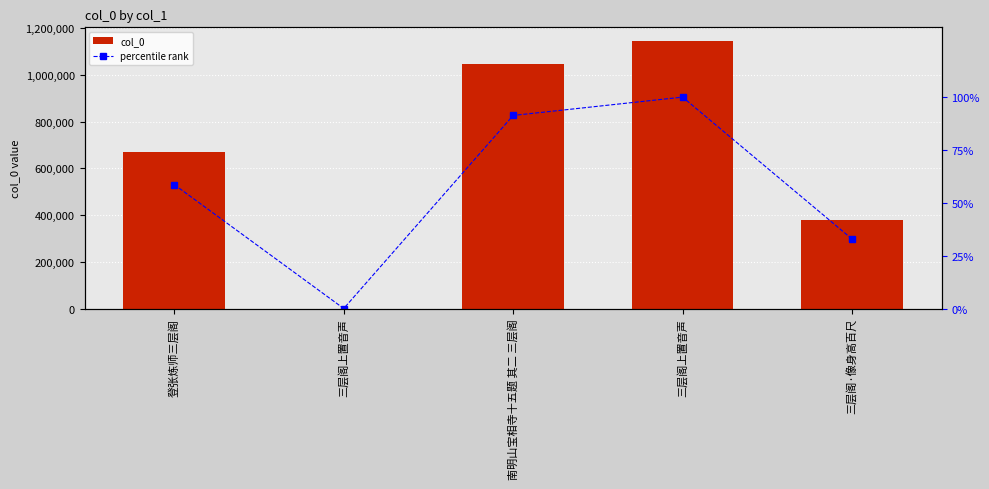

At which category is the sum across all series the highest?

三层阁上置音声